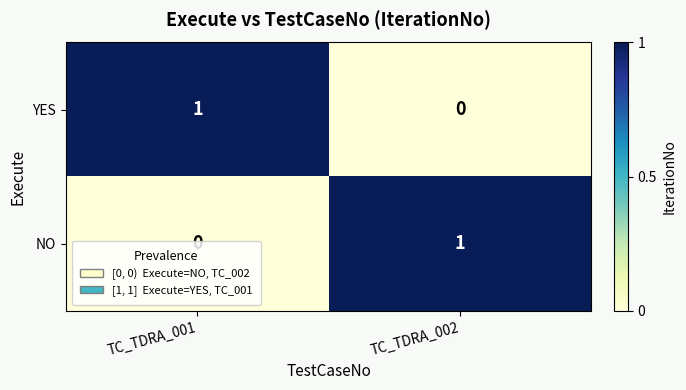

Which category has the lowest value in the YES series?

TC_TDRA_002